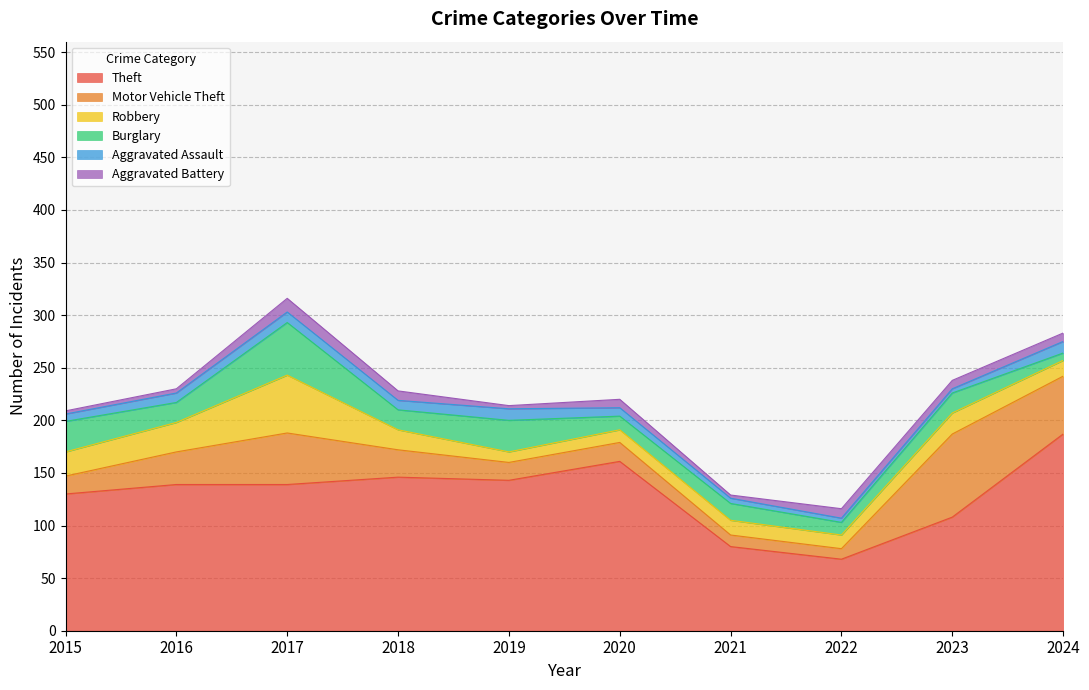

Where is Theft nearest to the value 127?

2015